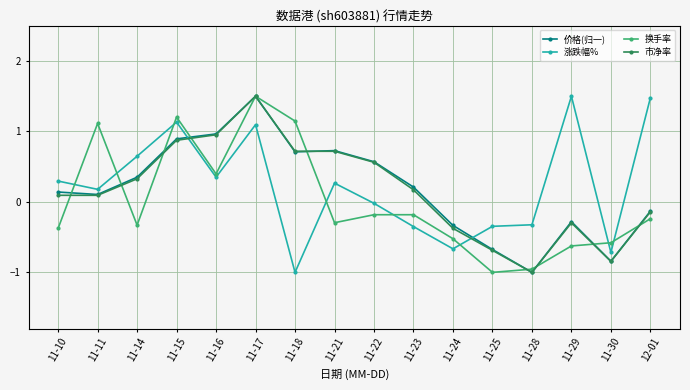

Which series ends up on top after the final intersection of 换手率 and 市净率?

市净率